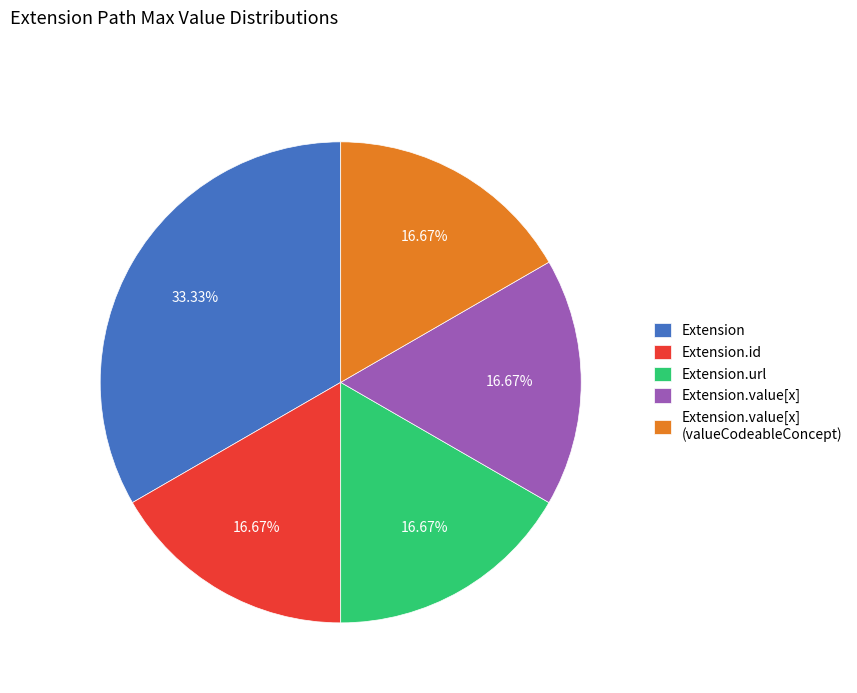

How many segments does this pie chart have?

5